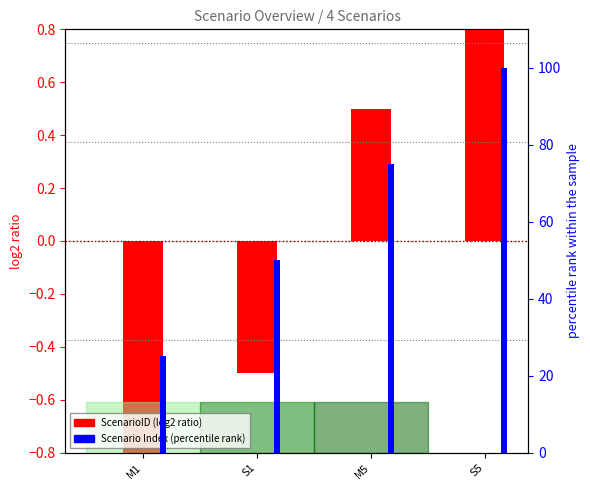

What is the smallest value displayed?

-1.5